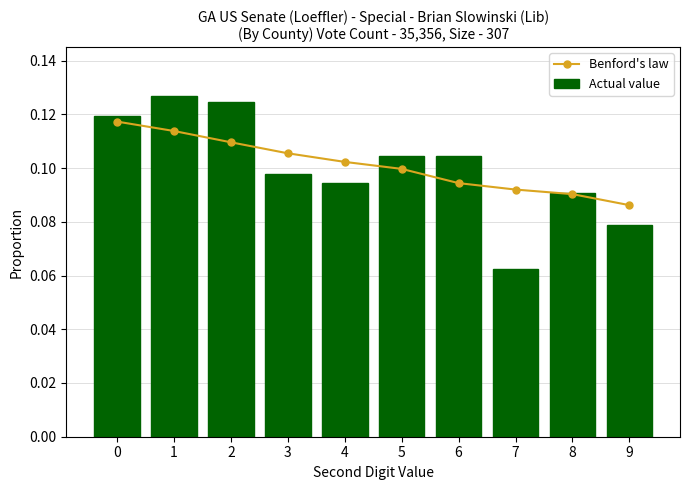

At which category is the sum across all series the highest?

1